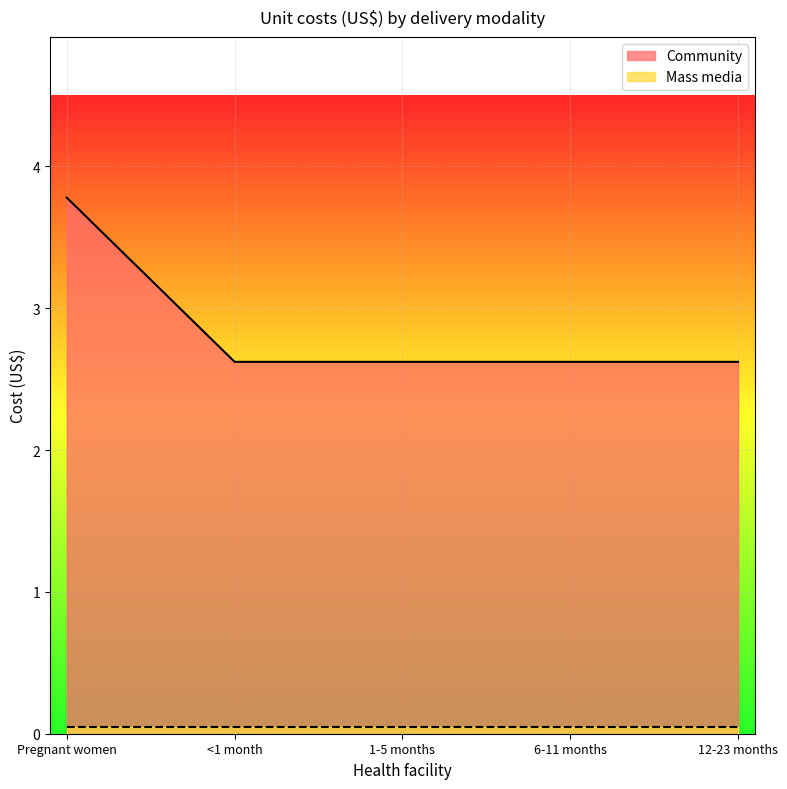

What is the maximum value for Community?

3.8